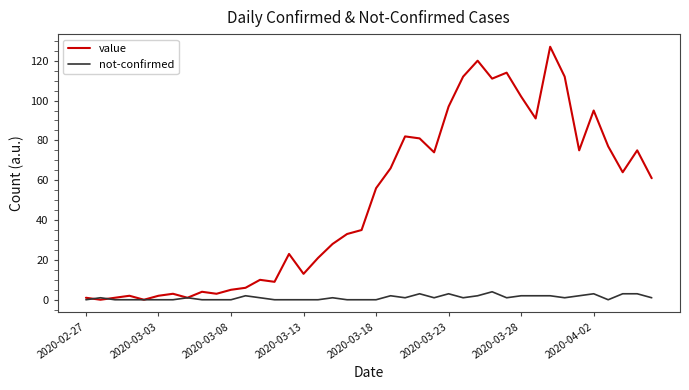

Reading left to right, list all the values displayed in this chart.

value: 1	0	1	2	0	2	3	1	4	3	5	6	10	9	23	13	21	28	33	35	56	66	82	81	74	97	112	120	111	114	102	91	127	112	75	95	77	64	75	61
not-confirmed: 0	1	0	0	0	0	0	1	0	0	0	2	1	0	0	0	0	1	0	0	0	2	1	3	1	3	1	2	4	1	2	2	2	1	2	3	0	3	3	1